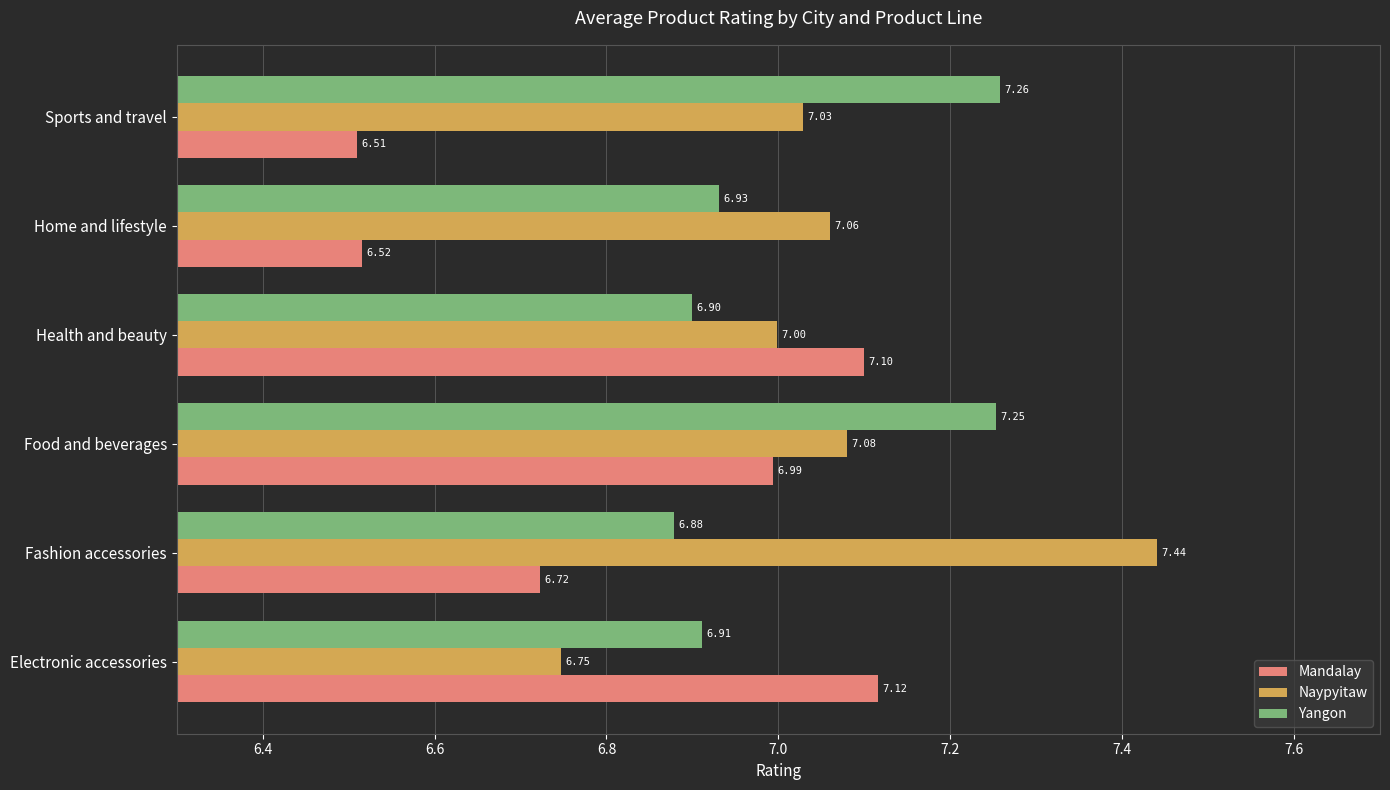

Rank the series by their average value, from highest to lowest.

Naypyitaw, Yangon, Mandalay